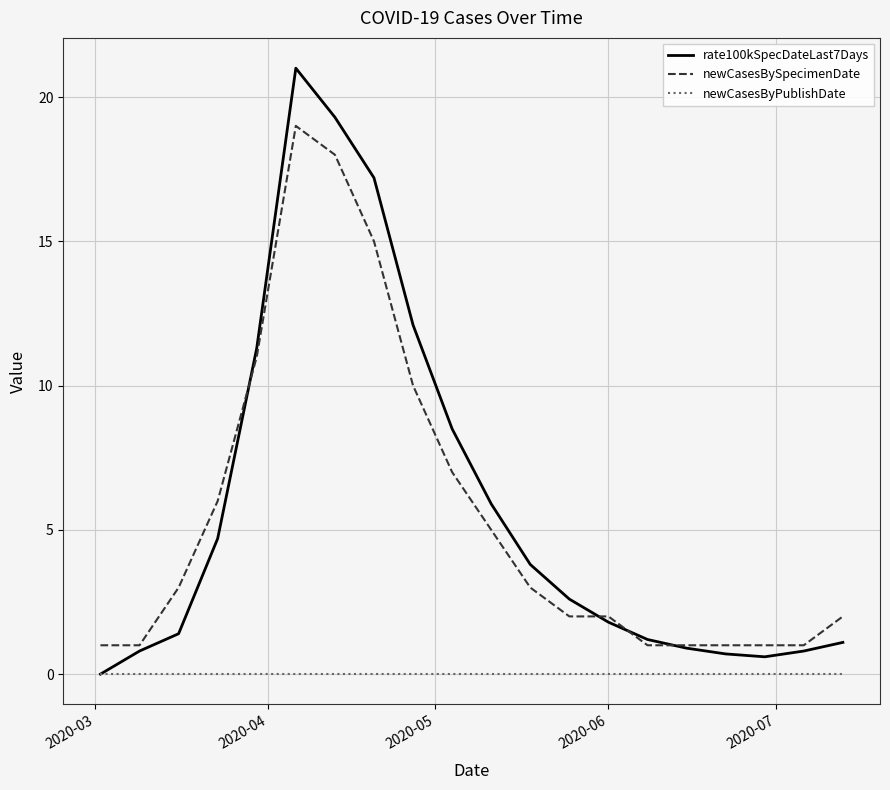

What are all the series names shown in the legend?

rate100kSpecDateLast7Days, newCasesBySpecimenDate, newCasesByPublishDate